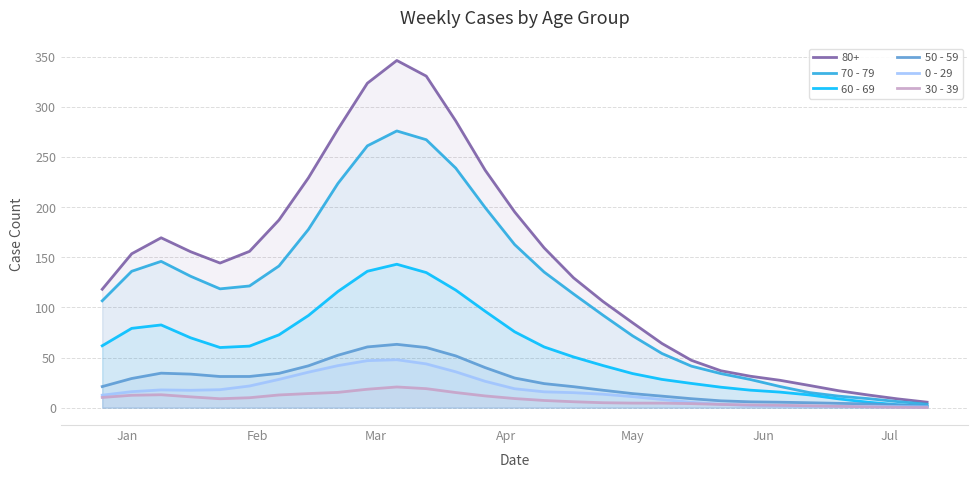

What is the minimum value for 0 - 29?

0.8